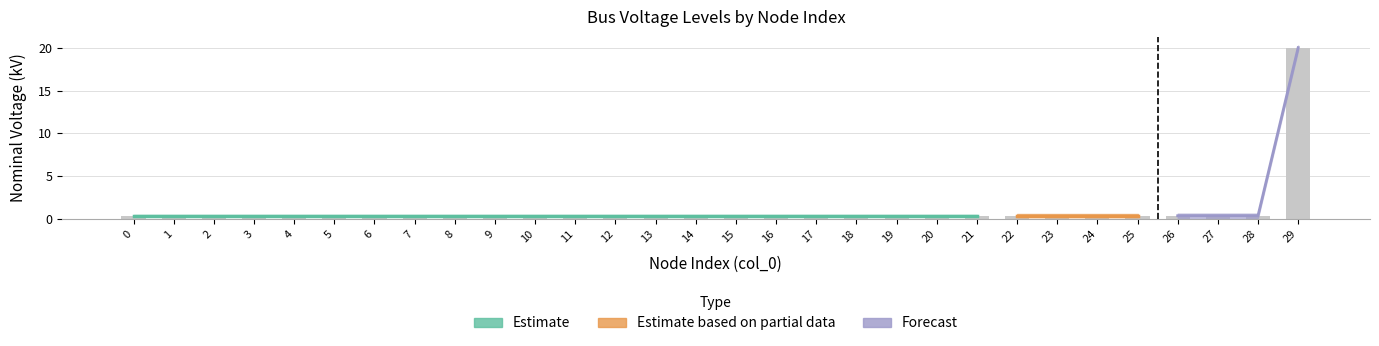

True or false: the data shows 0.4 at 6.

True